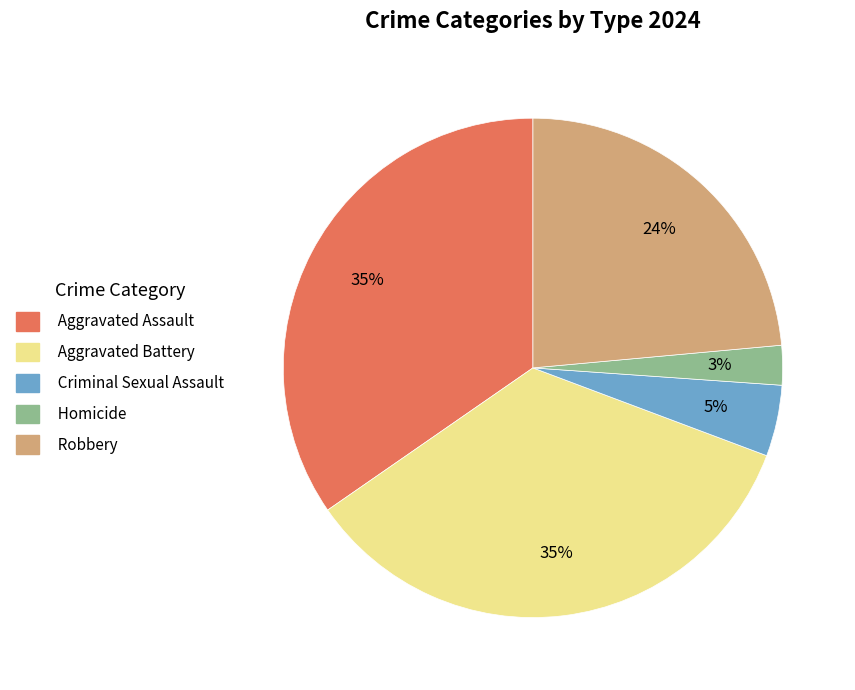

To the nearest percent, what portion does Criminal Sexual Assault represent?

5%